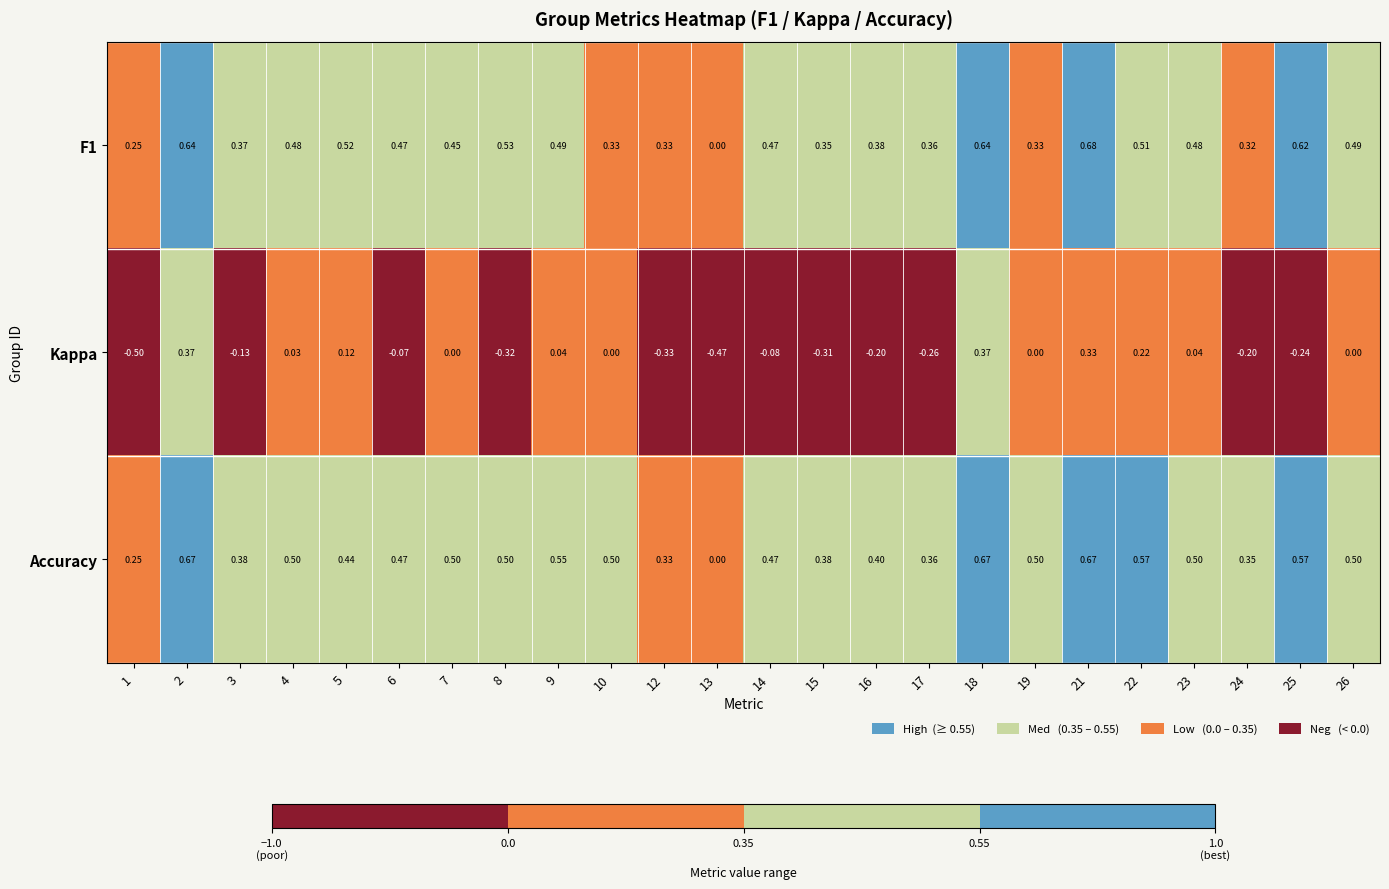

Between 10 and 18, which series saw the biggest shift?

Kappa